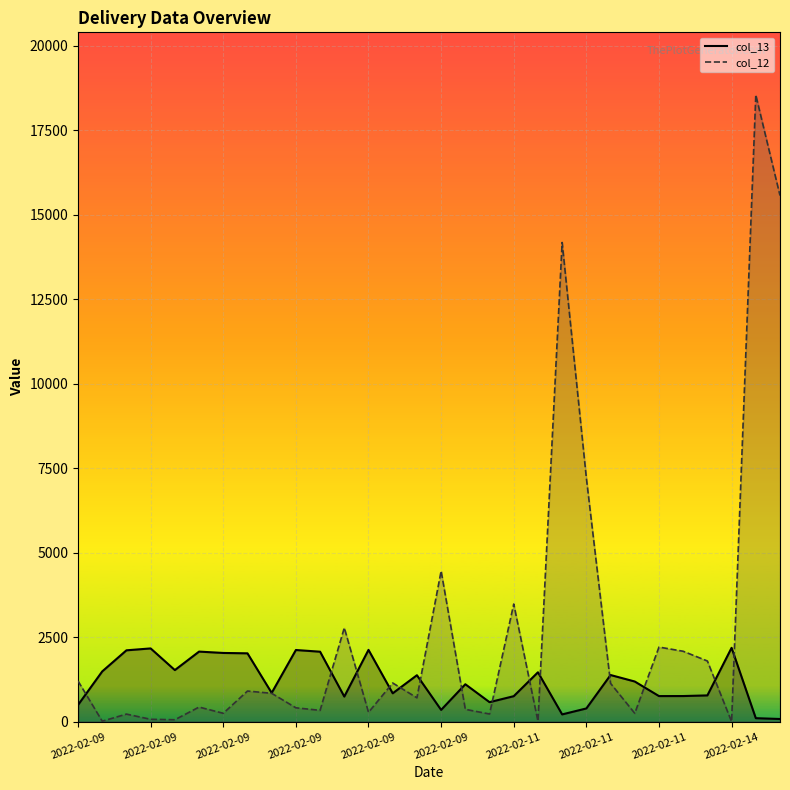

What is the average value of the col_12 series?

2706